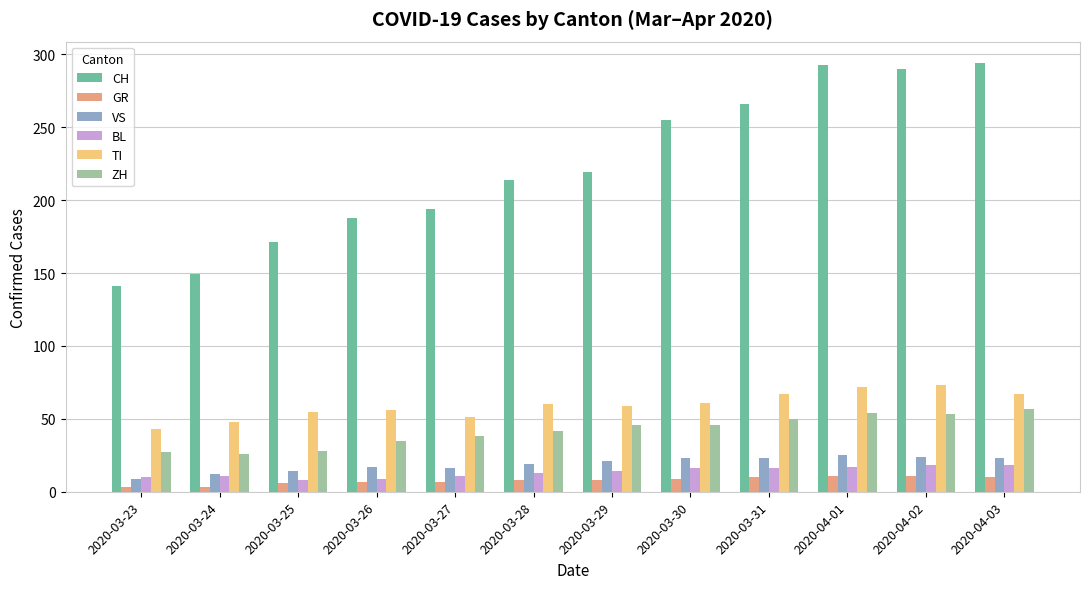

How many bars are there in each group?

6